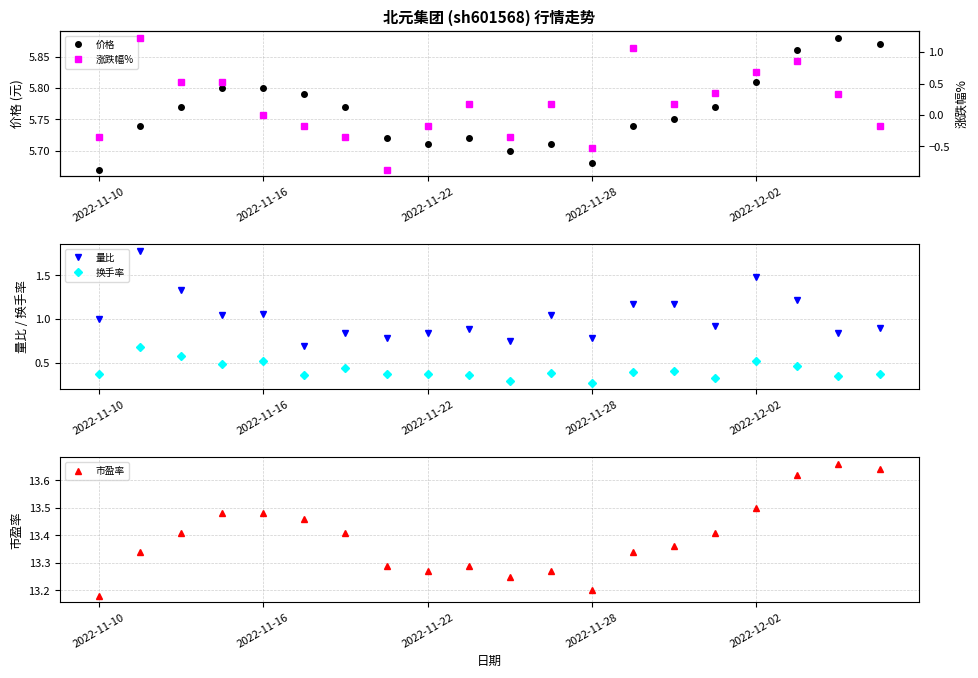

What is the label of the 9th point from the right?

11